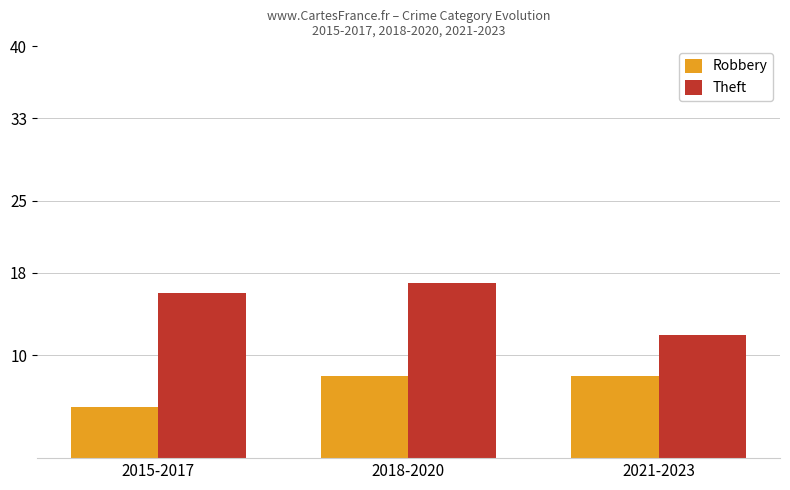

What is the spread (max minus min) of values at 2015-2017?

11